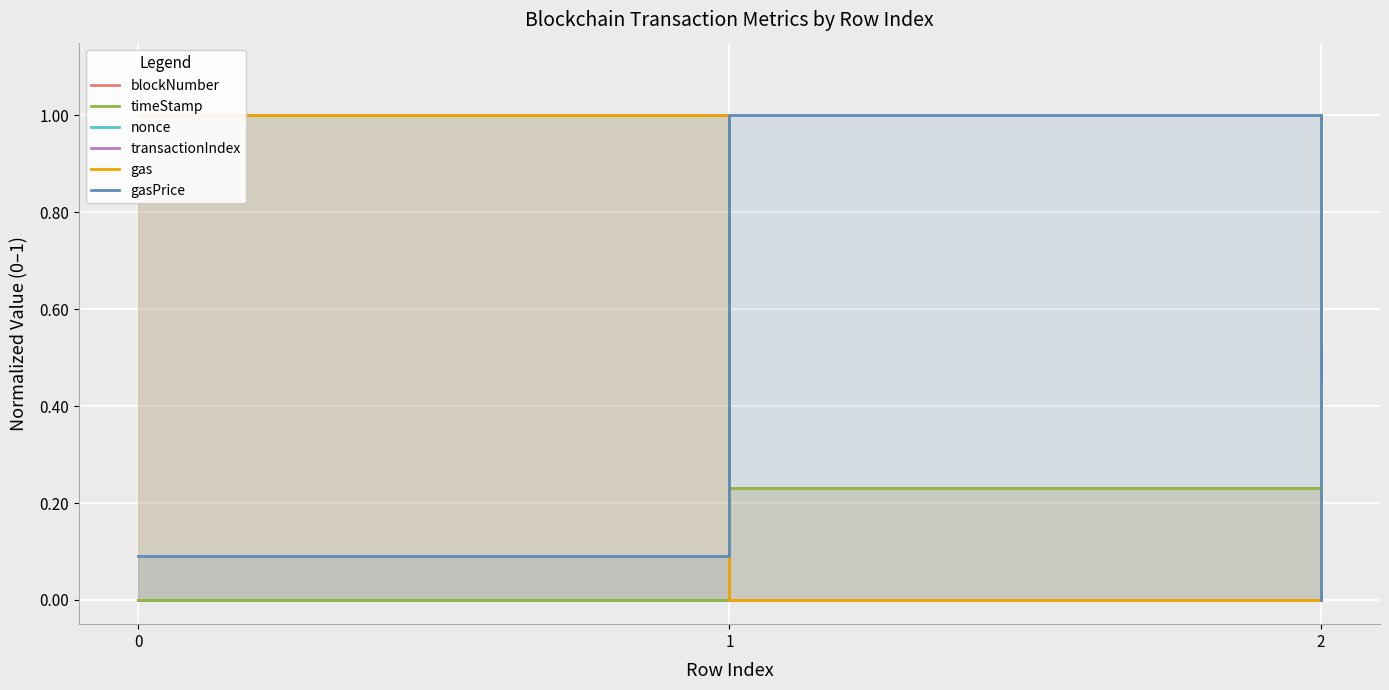

Is the value of transactionIndex at 0 greater than the value of gas at 1?

Yes